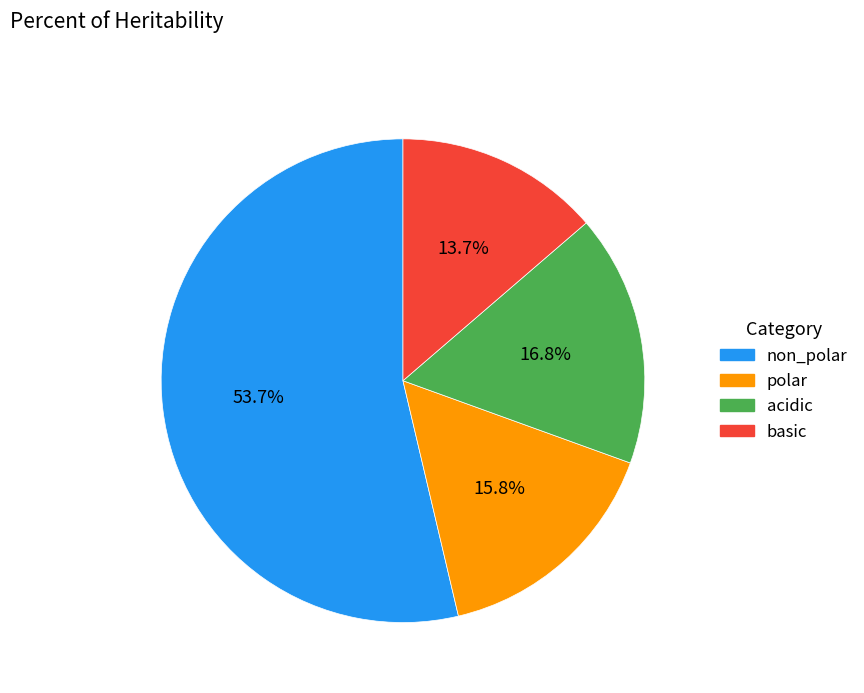

To the nearest percent, what portion does basic represent?

14%